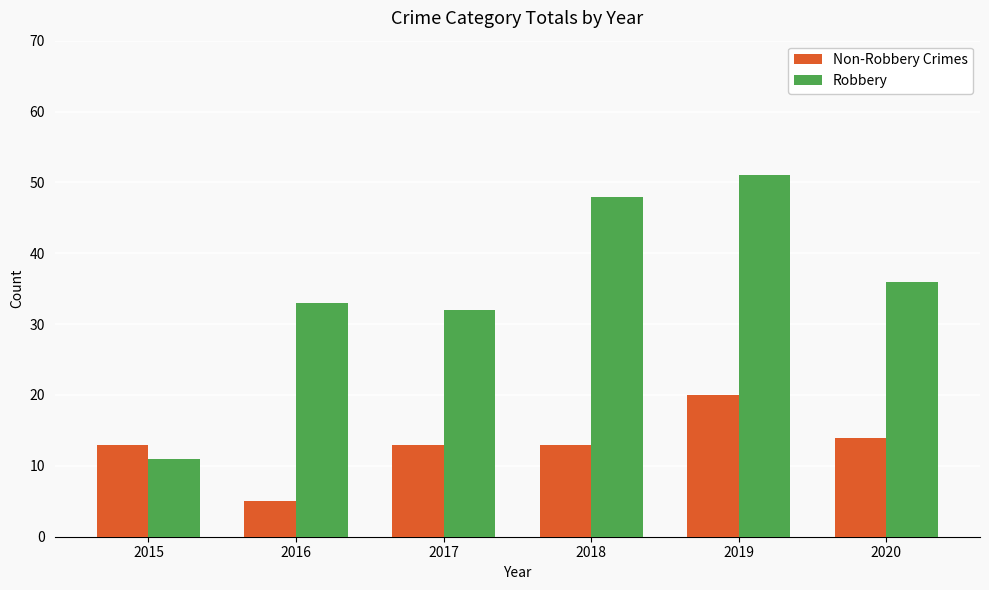

Which series has the widest spread of values?

Robbery